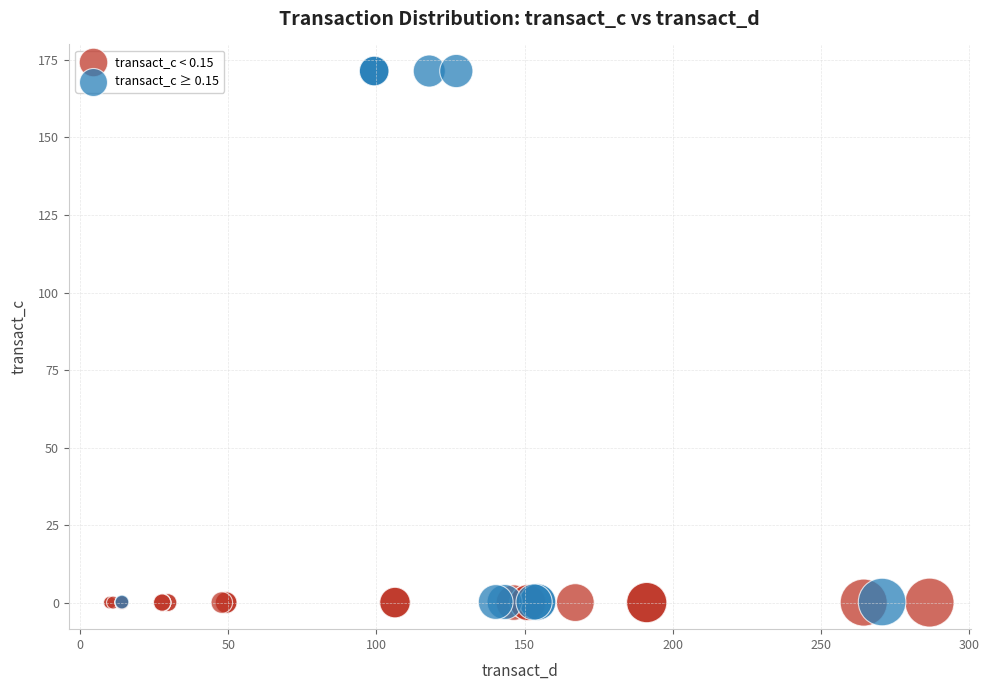

Which series contains the highest Y value?

transact_c ≥ 0.15